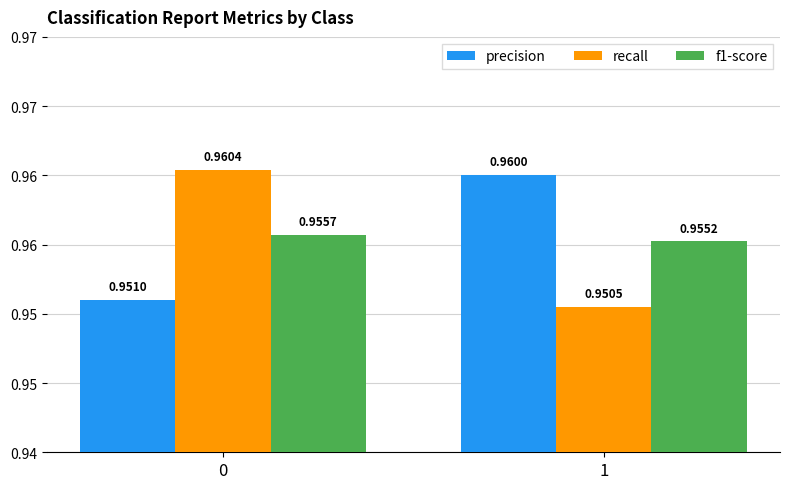

Does the chart contain any negative values?

No